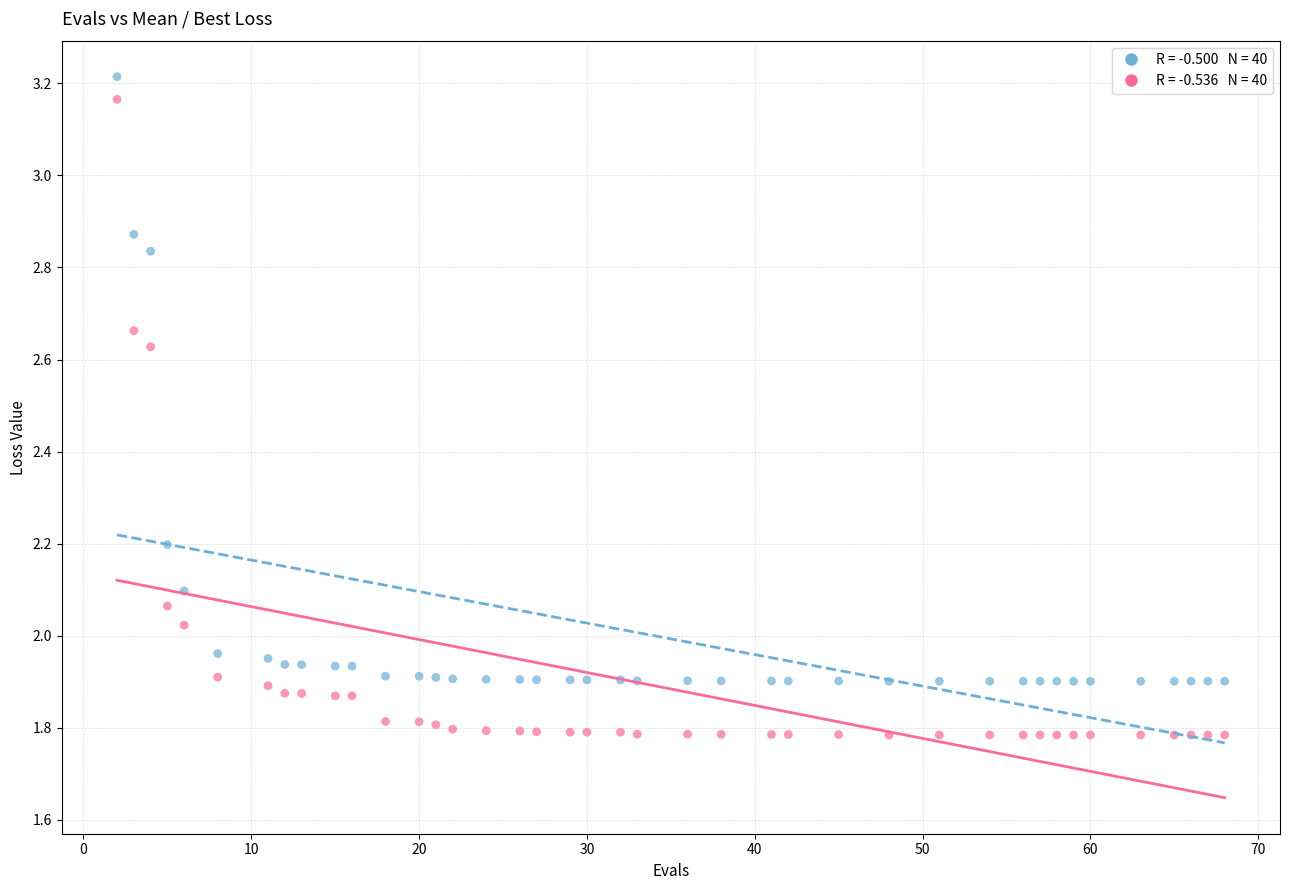

Across all data points, what is the range of Y values (max minus min)?

1.4